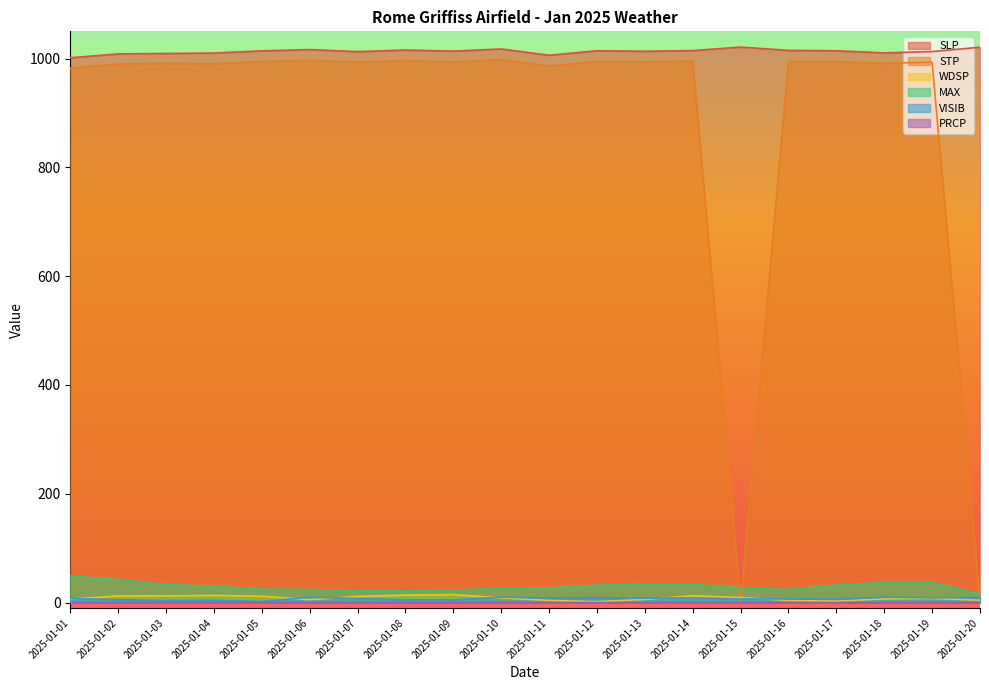

How many data points does each series have?

20